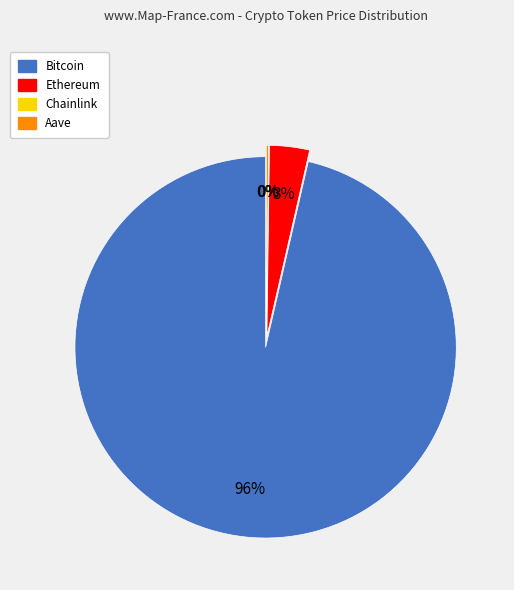

To the nearest percent, what is the difference between the largest and smallest slice percentages?

96%